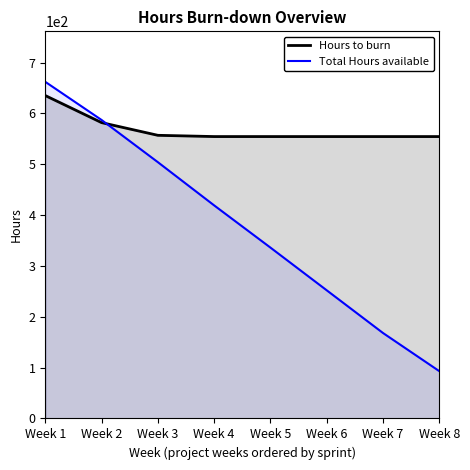

At how many categories does at least one series exceed 582?

2